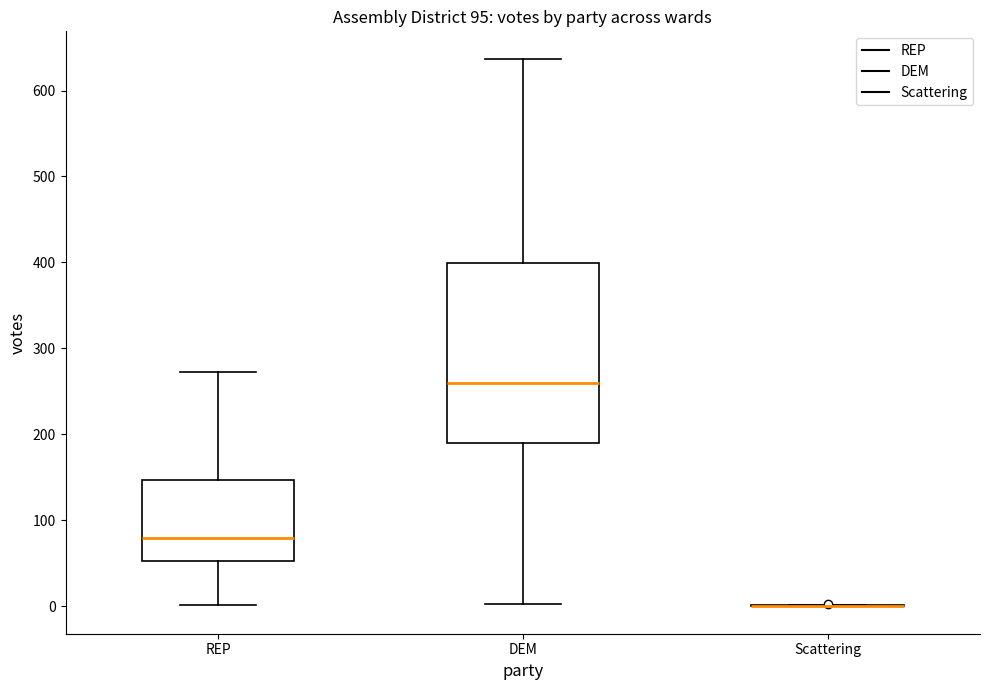

Comparing the boxes themselves (not the whiskers), which one is the tallest?

DEM